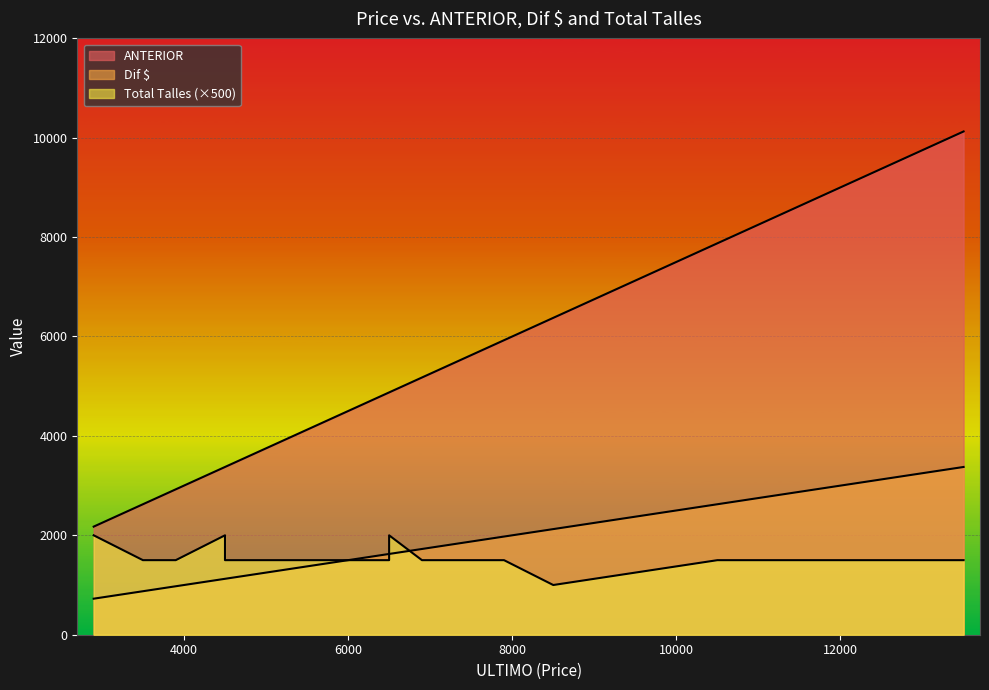

How many categories are shown in the chart?

28